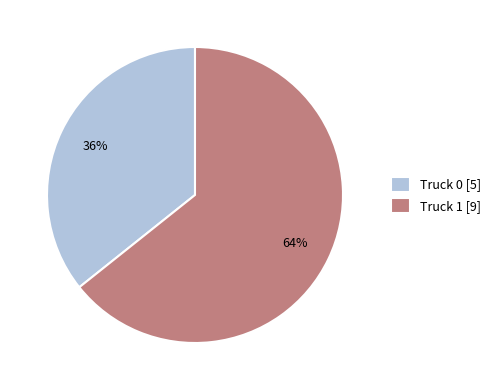

To the nearest percent, what is the average slice percentage?

50%